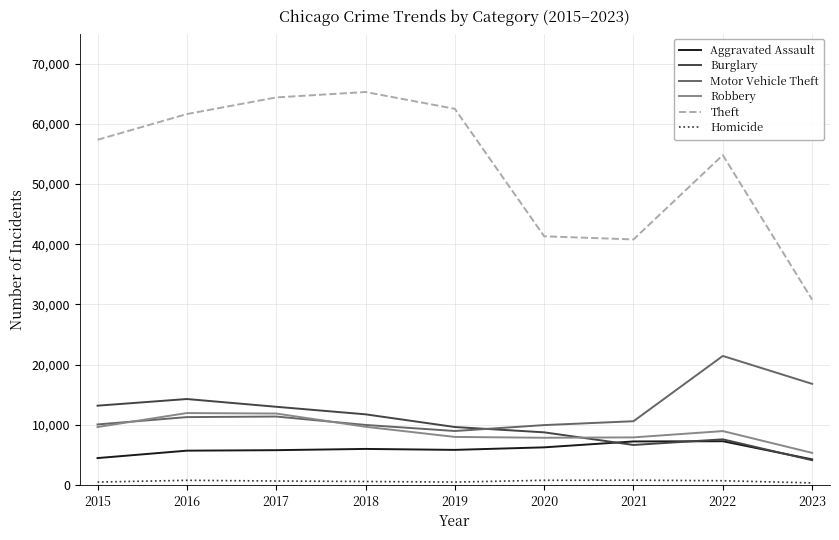

What is the greatest value displayed?

65286